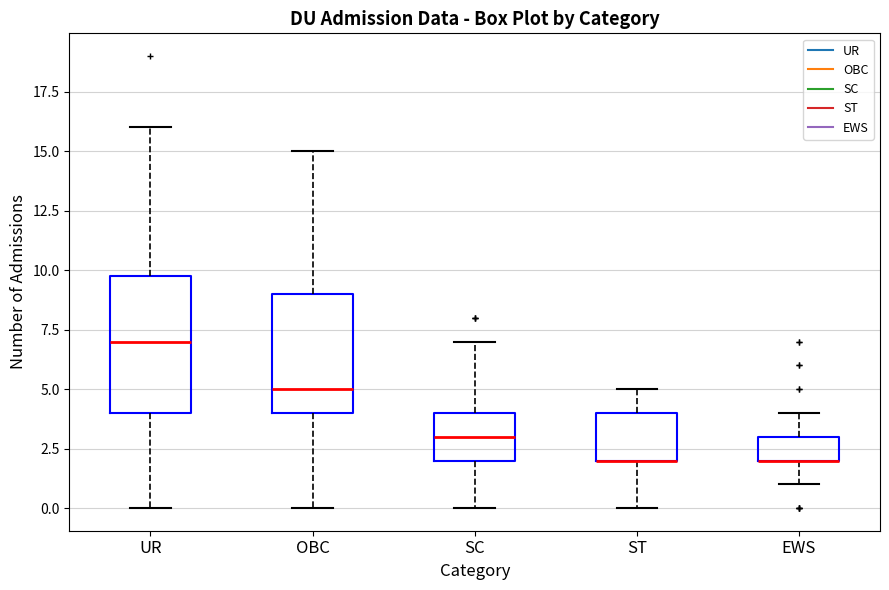

Where does the lower whisker of the box for ST end on the y-axis? The values are not printed on the chart, so give them approximately, as read against the axis.

0